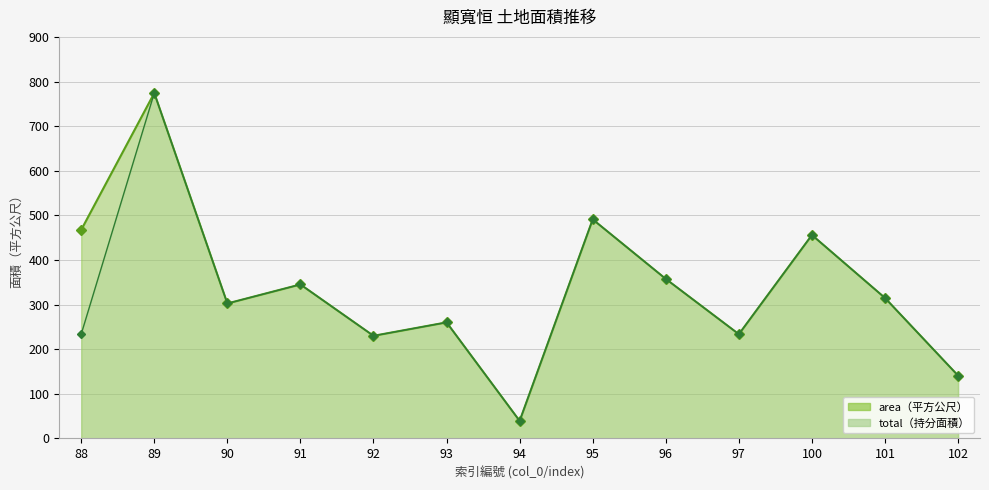

List the series in order of their peak value, lowest first.

area, total